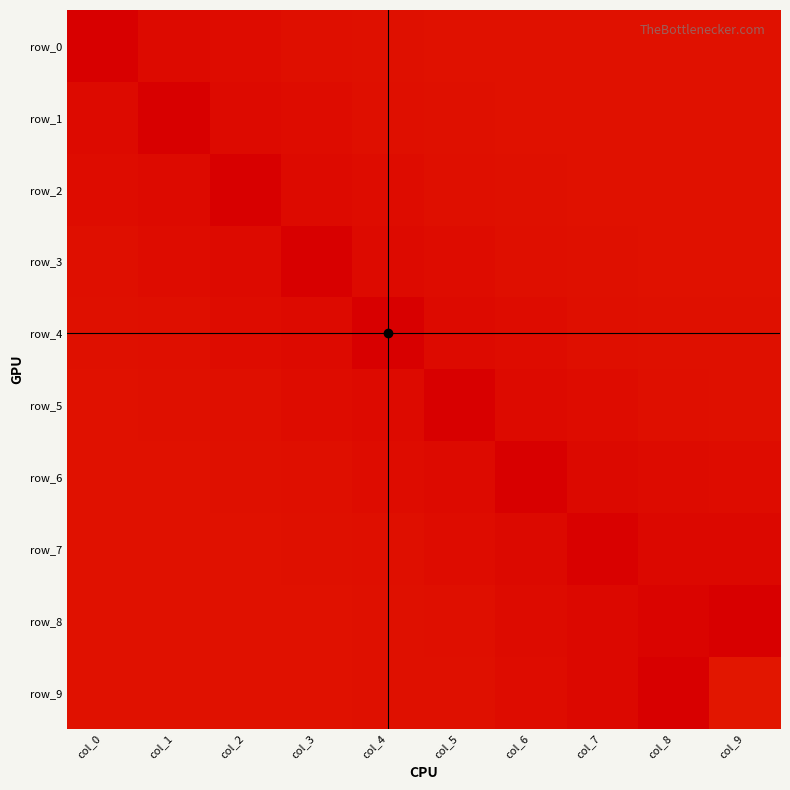

List the series in order of their peak value, lowest first.

row_9, row_8, row_7, row_6, row_5, row_4, row_3, row_2, row_1, row_0